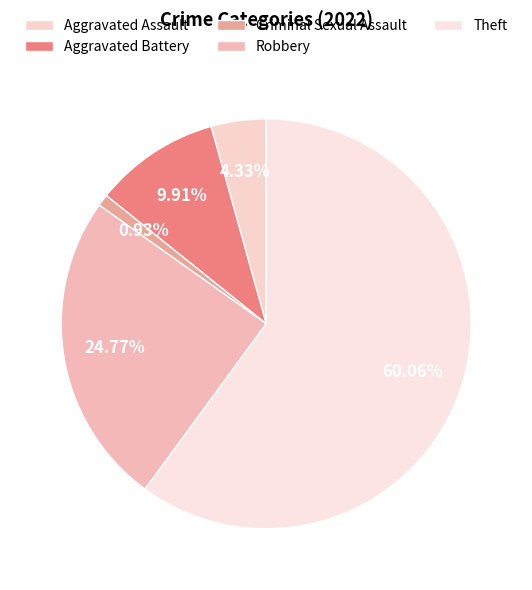

Rank the categories by value from lowest to highest.

Criminal Sexual Assault, Aggravated Assault, Aggravated Battery, Robbery, Theft